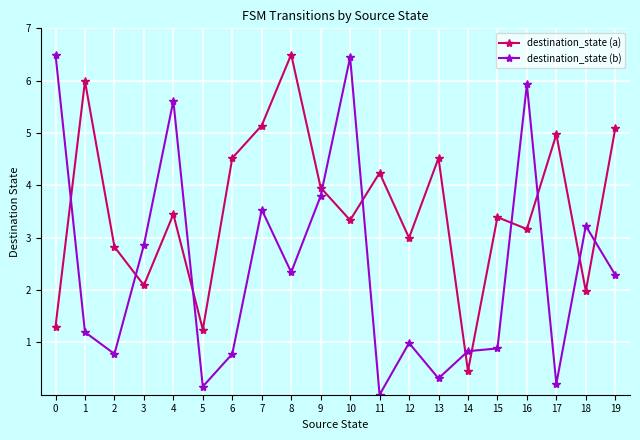

How many series are shown in this chart?

2